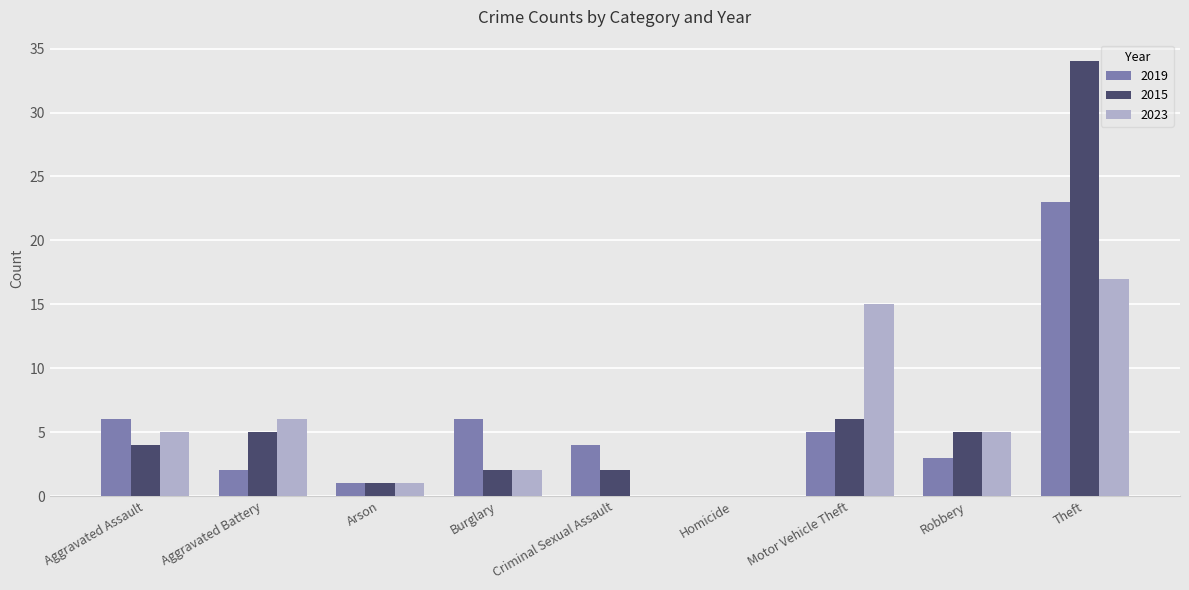

What is the maximum value shown in the chart?

34